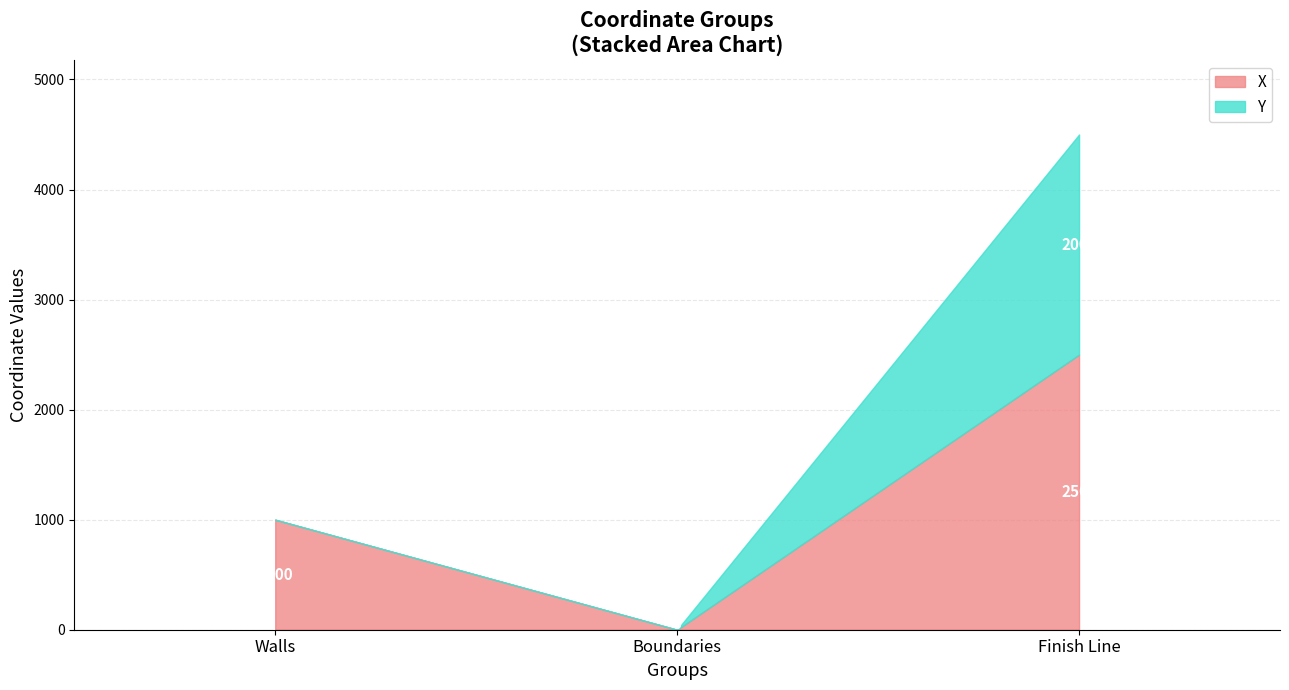

True or false: X has a value of 764 at Finish Line.

False